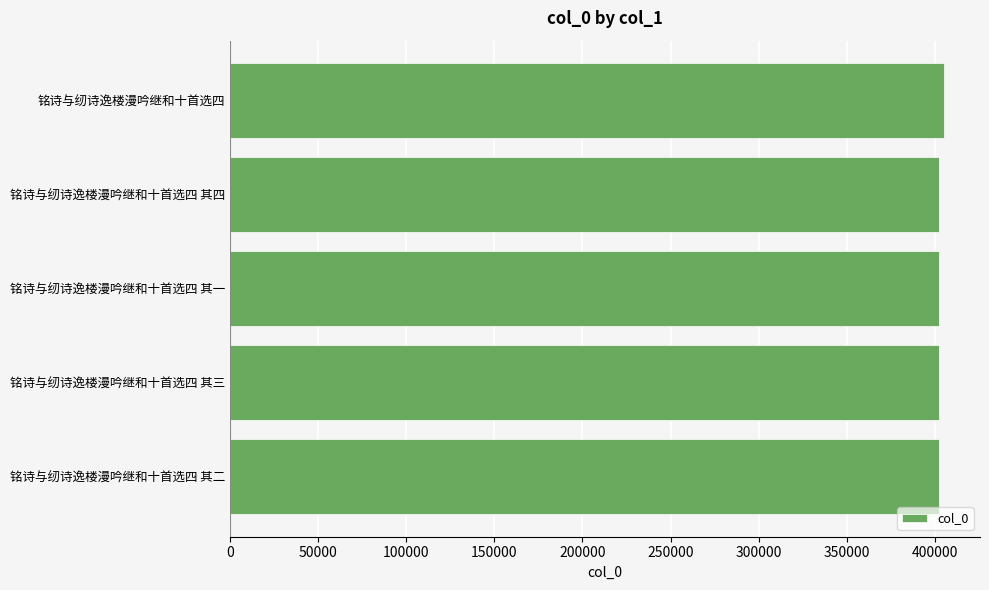

Approximately how many times larger is the value at 铭诗与纫诗逸楼漫吟继和十首选四 compared to 铭诗与纫诗逸楼漫吟继和十首选四 其一?

1.0